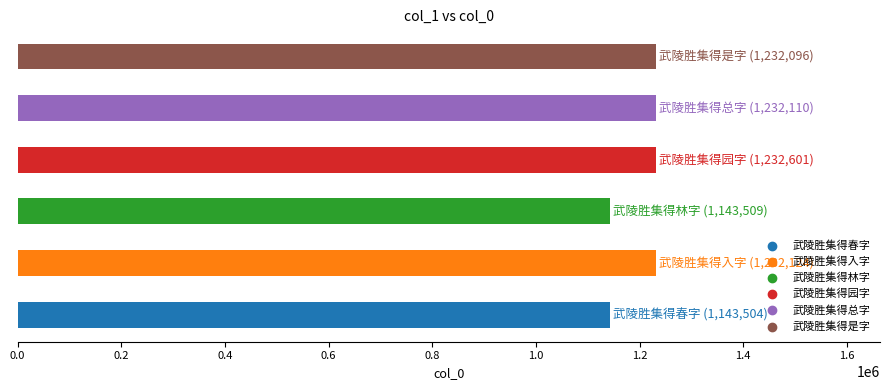

What is the difference between the second highest and minimum values?

88620